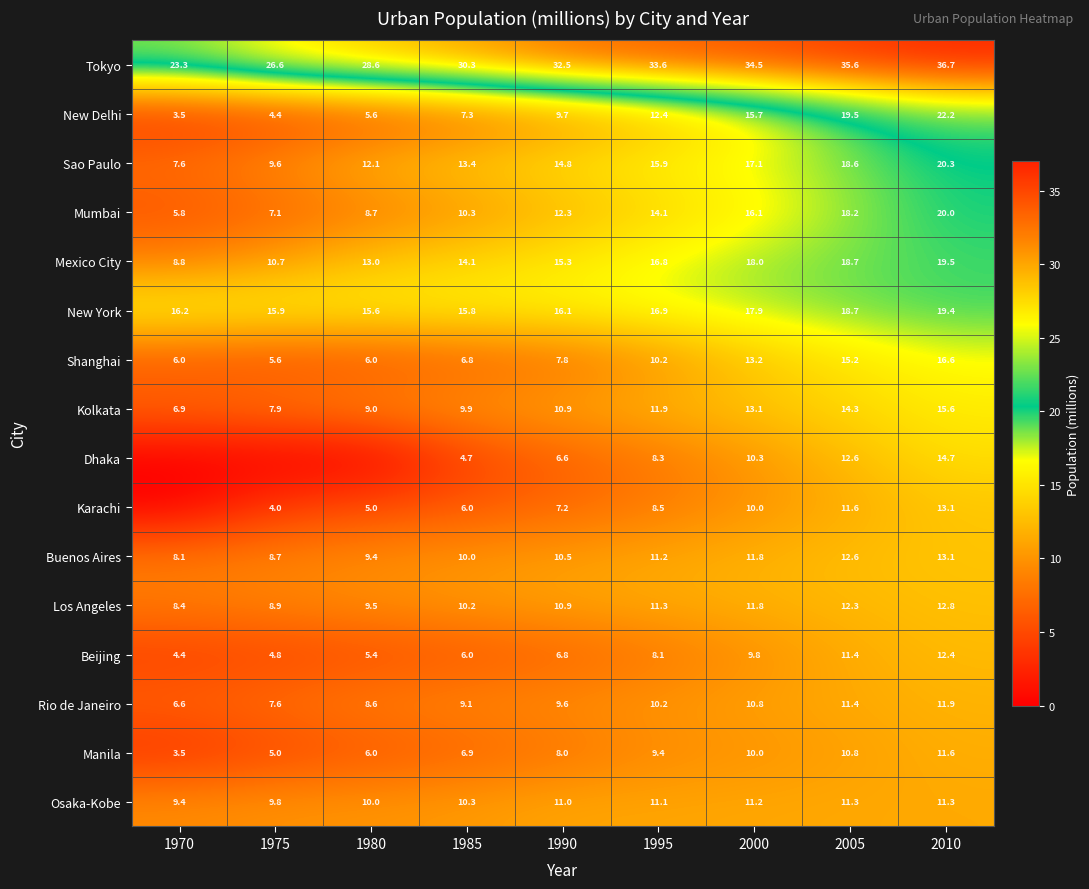

What is the difference between the Sao Paulo values at 1970 and 1995?

8.3